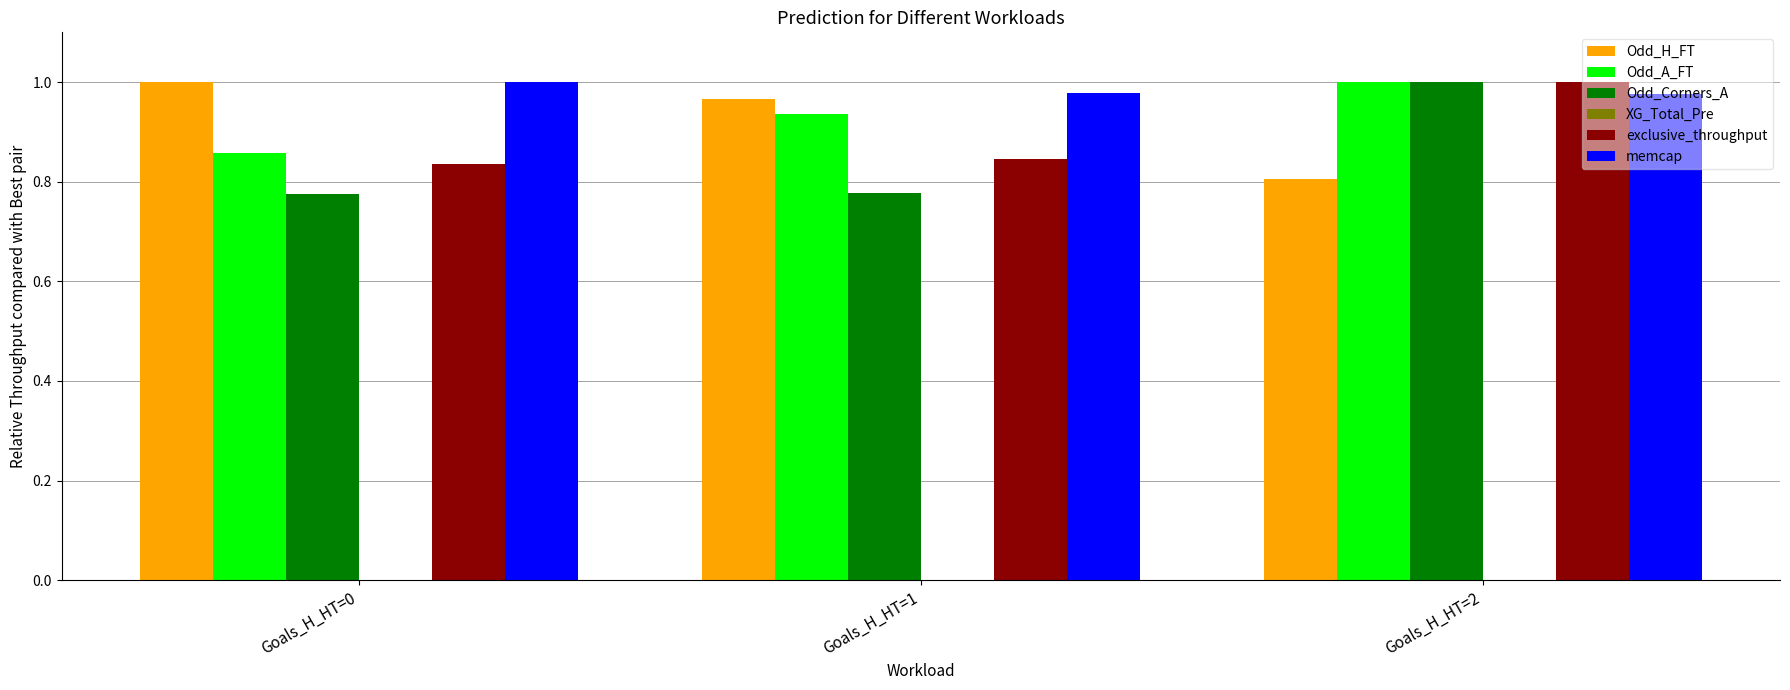

Where is Odd_A_FT nearest to the value 0?

Goals_H_HT=0